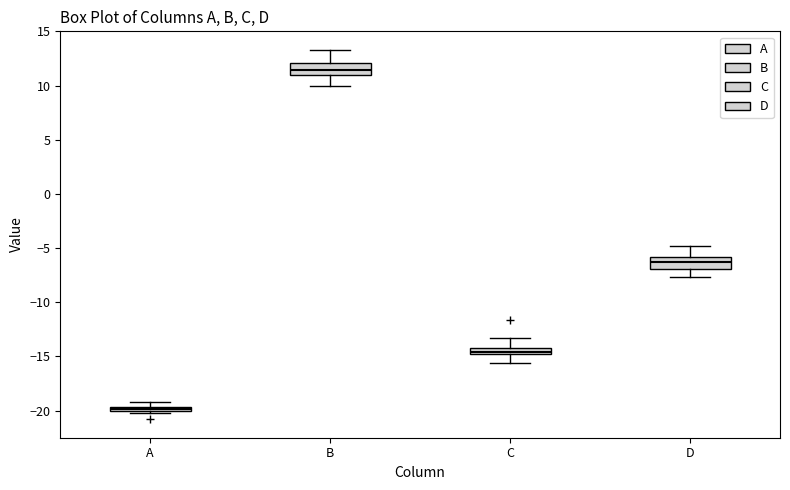

Where does the upper whisker of the box for C end on the y-axis? The values are not printed on the chart, so give them approximately, as read against the axis.

-13.5